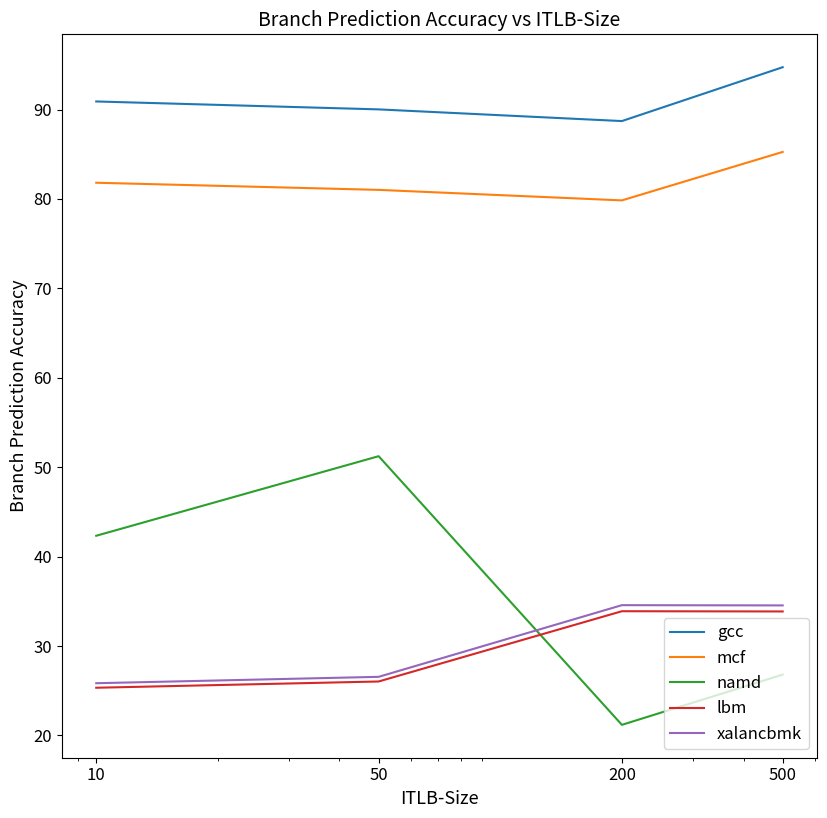

What is the difference between the maximum and second lowest values in the namd series?

24.4